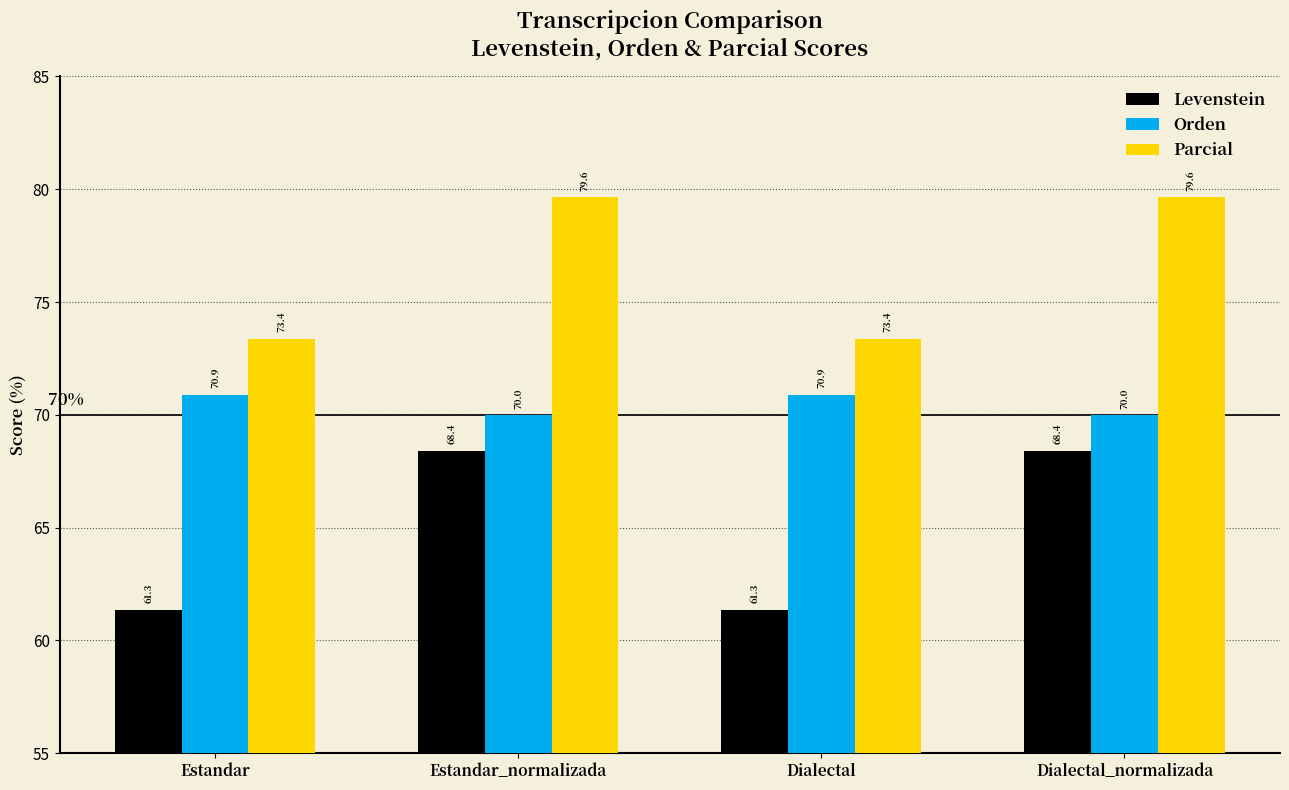

Which series has the largest total across all categories?

Parcial